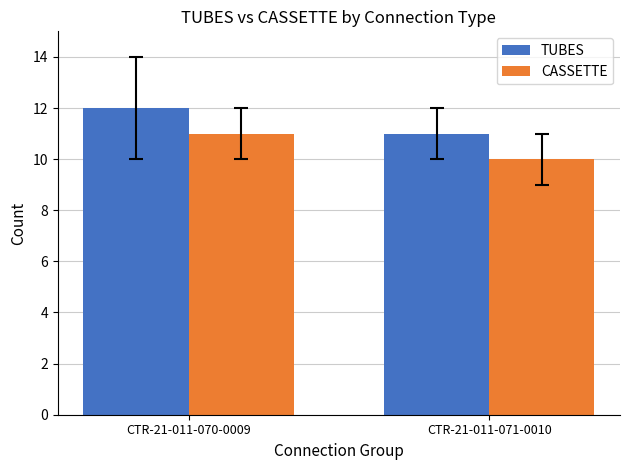

The value of TUBES at CTR-21-011-070-0009 is 5. True or false?

False